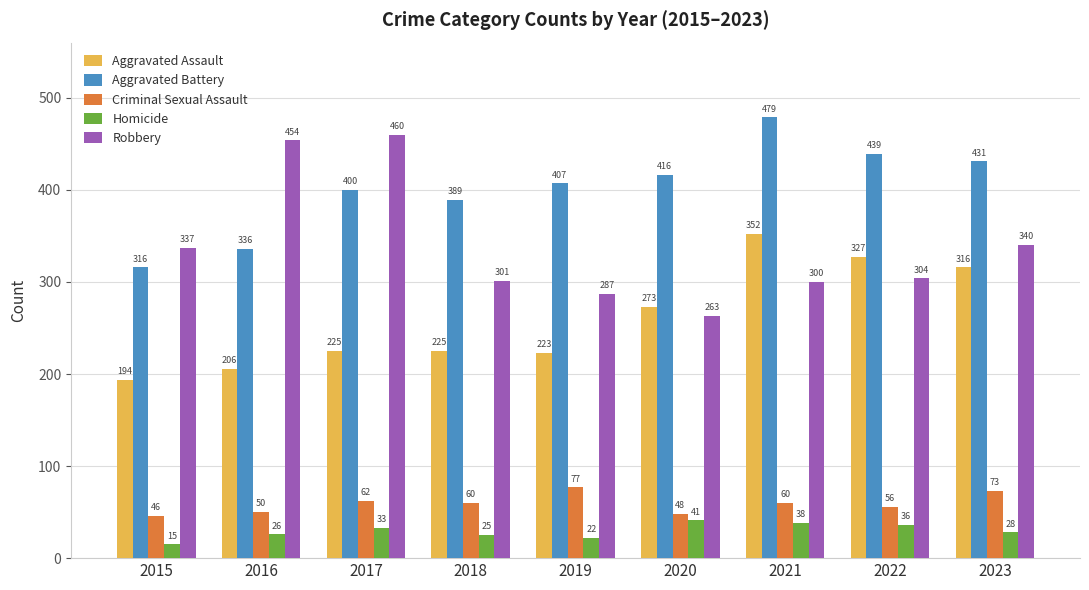

Reading right to left, list all the values displayed in this chart.

Aggravated Assault: 316	327	352	273	223	225	225	206	194
Aggravated Battery: 431	439	479	416	407	389	400	336	316
Criminal Sexual Assault: 73	56	60	48	77	60	62	50	46
Homicide: 28	36	38	41	22	25	33	26	15
Robbery: 340	304	300	263	287	301	460	454	337